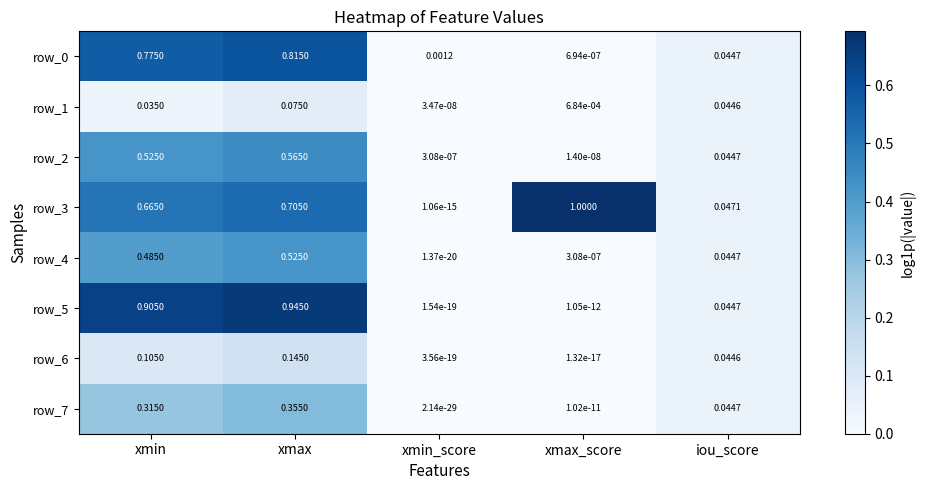

List the labels in order of row_0 value, smallest first.

xmax_score, xmin_score, iou_score, xmin, xmax